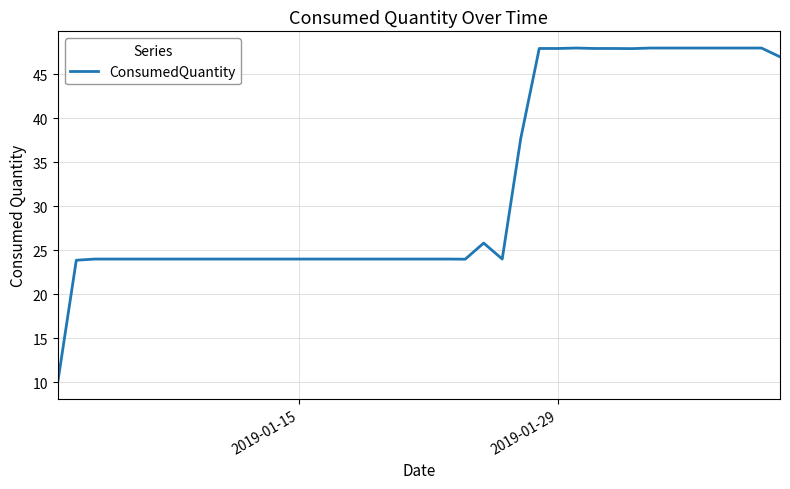

What is the minimum value shown in the chart?

10.0